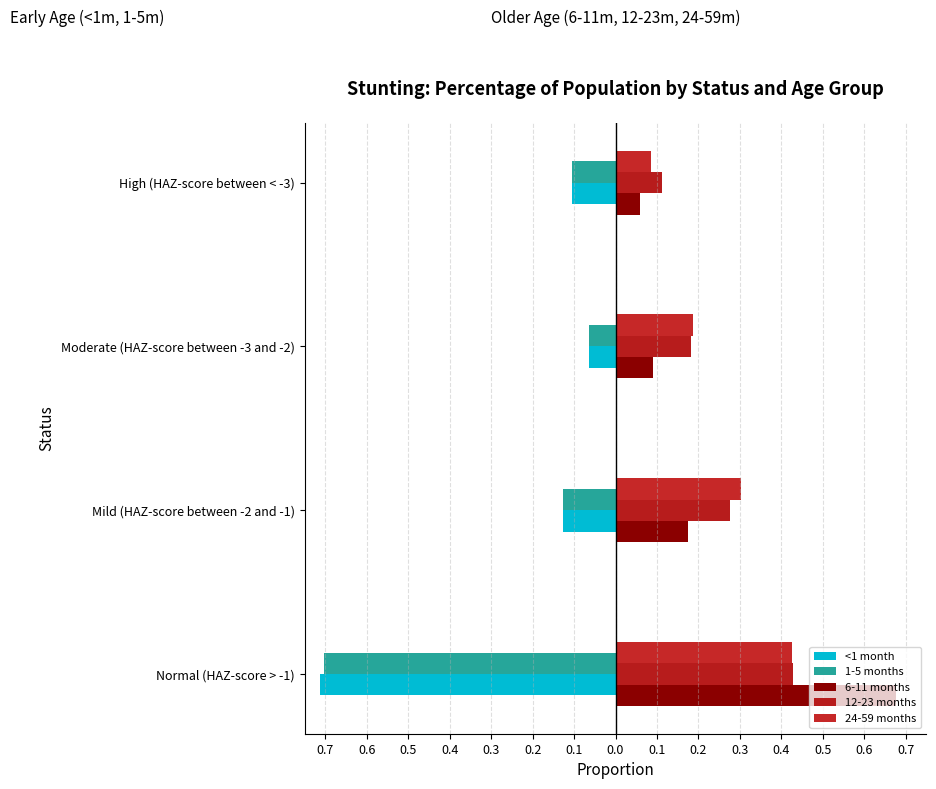

What are all the series names shown in the legend?

<1 month, 1-5 months, 6-11 months, 12-23 months, 24-59 months